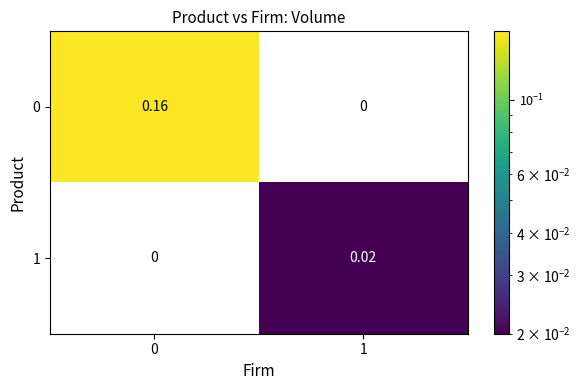

Is the value of 0 at 0 greater than the value of 1 at 1?

Yes